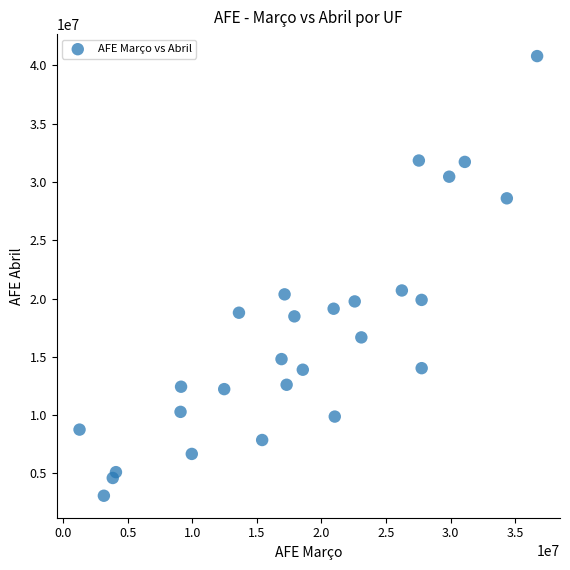

What is the range of X values (max minus min)?

35448922.6